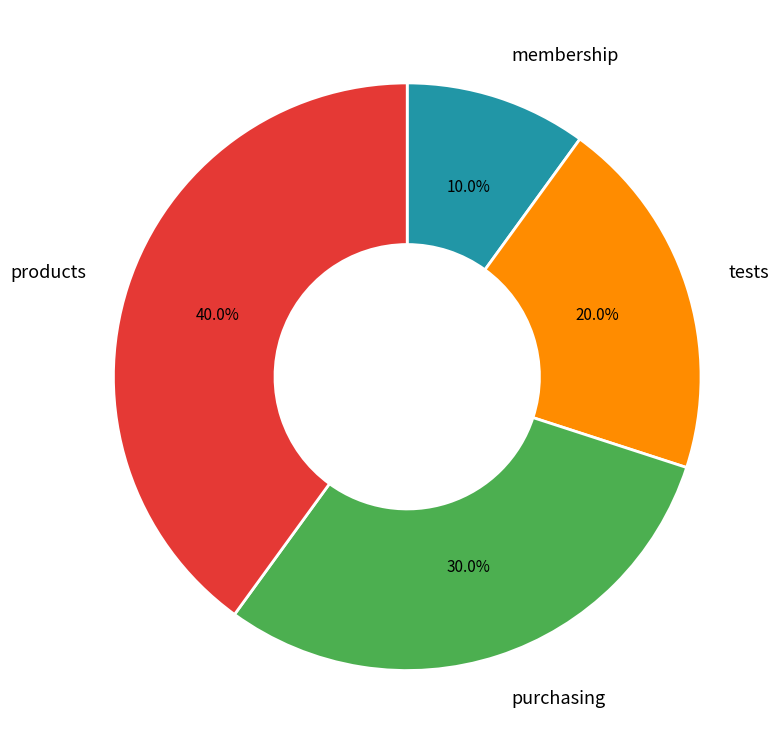

Count the number of slices in the pie.

4